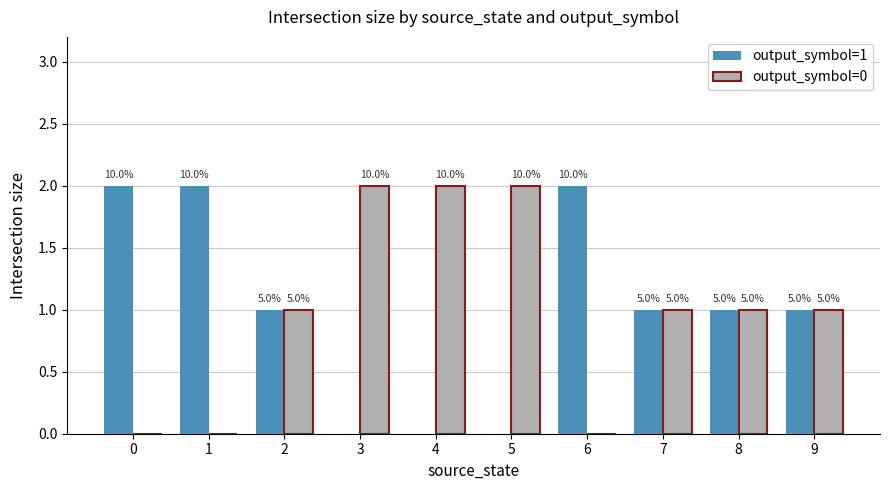

Are the bars grouped side by side (vs. stacked)?

Yes